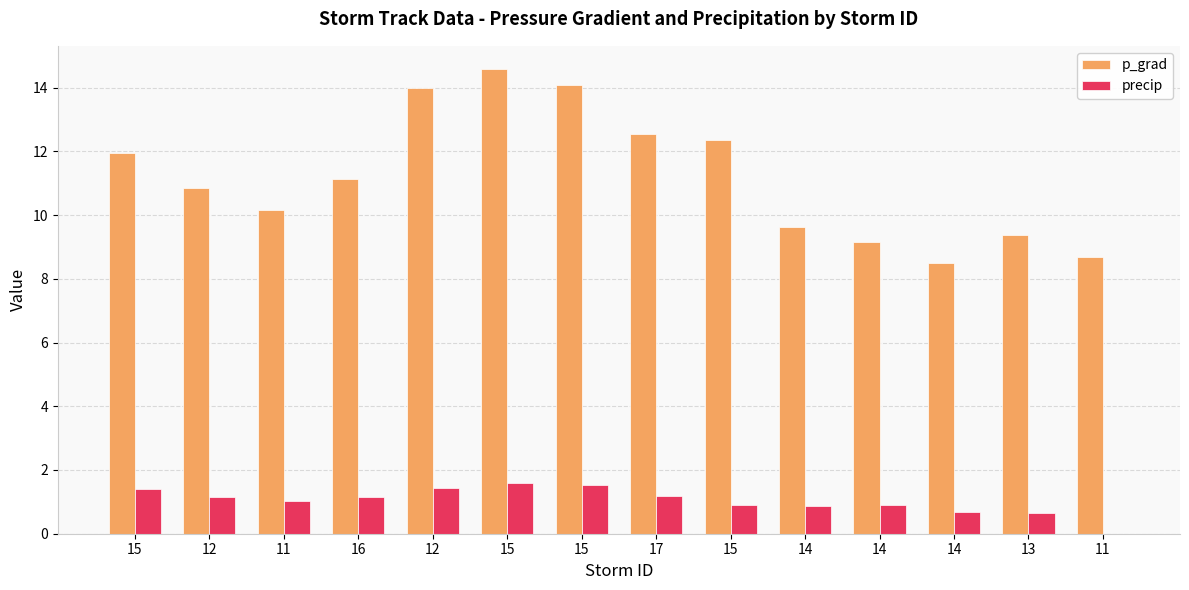

How many series are shown in this chart?

2